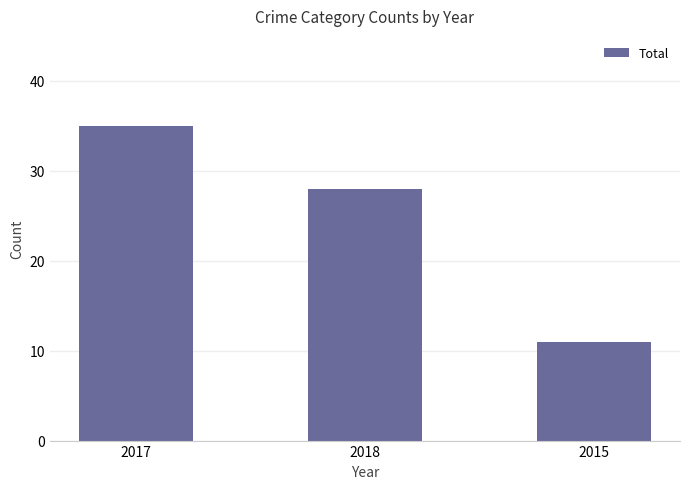

Between 2015 and 2017, which is larger?

2017